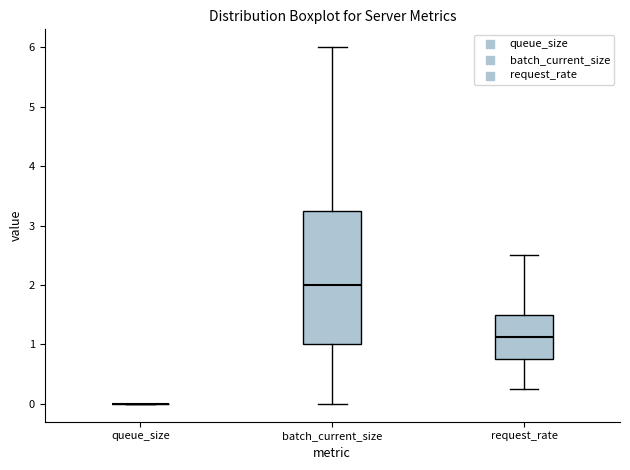

Reading left to right, transcribe this box plot: for each box, give where its median line is, the range the box spans, and where its two whiskers end, as read against the y-axis. The values are not printed on the chart, so give them approximately, as read against the axis.

queue_size: box collapsed to a line at 0.0, whiskers 0.0 to 0.0
batch_current_size: median 2.0, box 1.0 to 3.3, whiskers 0.0 to 6.0
request_rate: median 1.1, box 0.8 to 1.5, whiskers 0.3 to 2.5